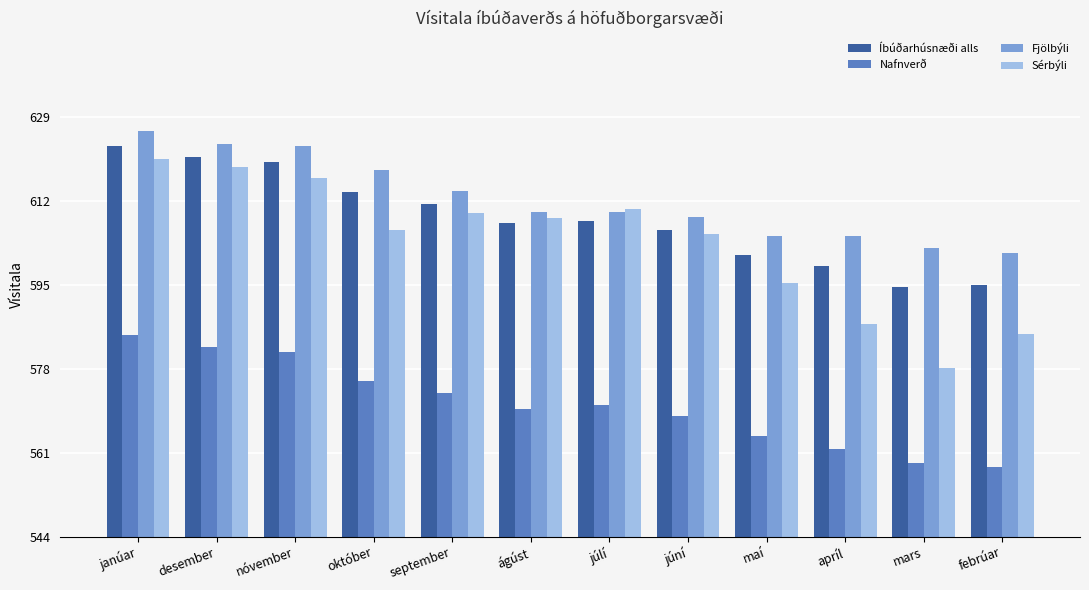

How many data points does each series have?

12